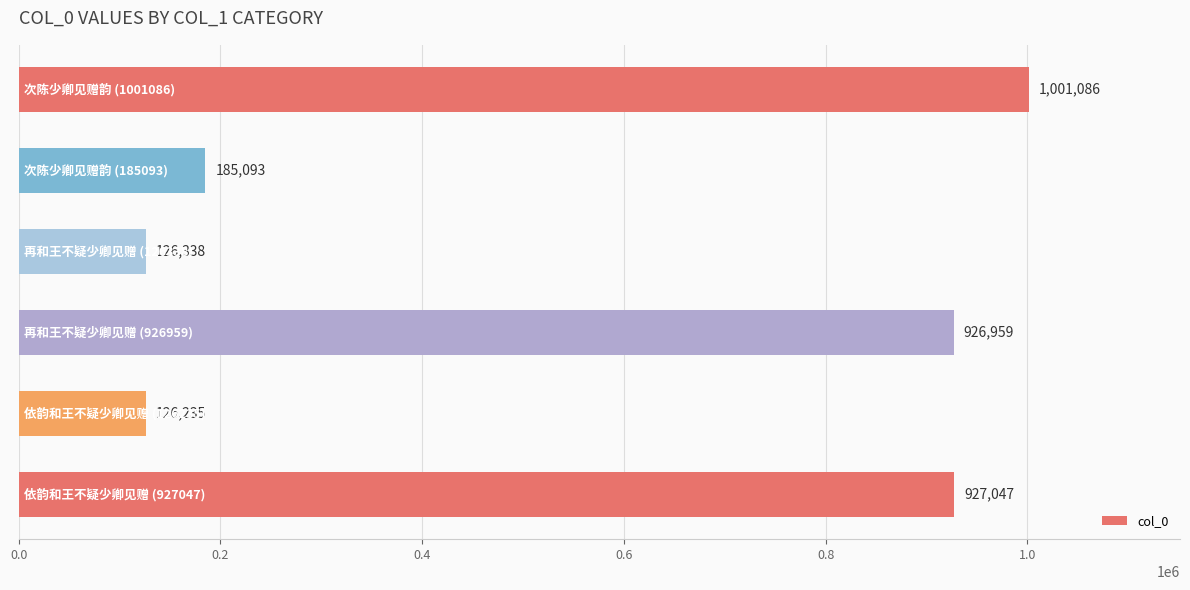

Reading bottom to top, transcribe all the data shown in this chart.

927047	126235	926959	126338	185093	1001086